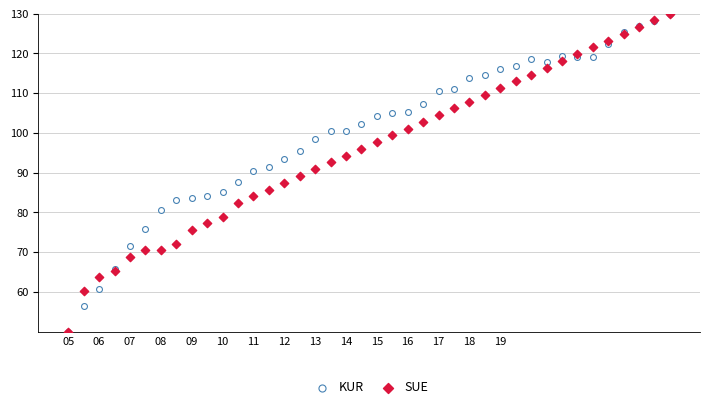

What are all the series names shown in the legend?

KUR, SUE